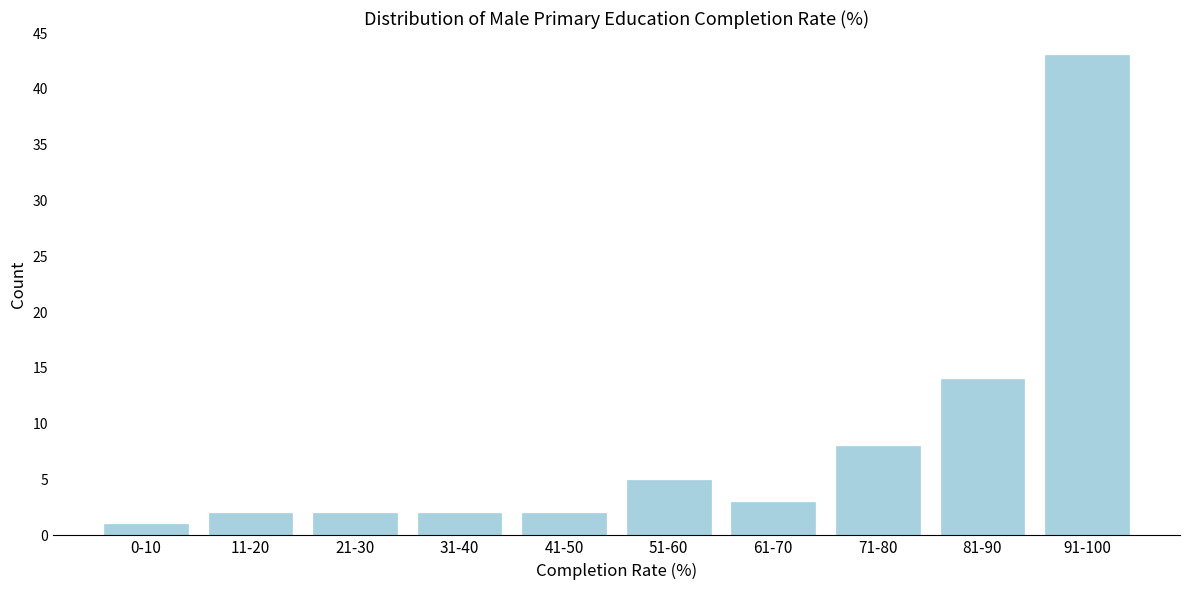

Reading left to right, extract all data points from this chart.

0-10=1	11-20=2	21-30=2	31-40=2	41-50=2	51-60=5	61-70=3	71-80=8	81-90=14	91-100=43